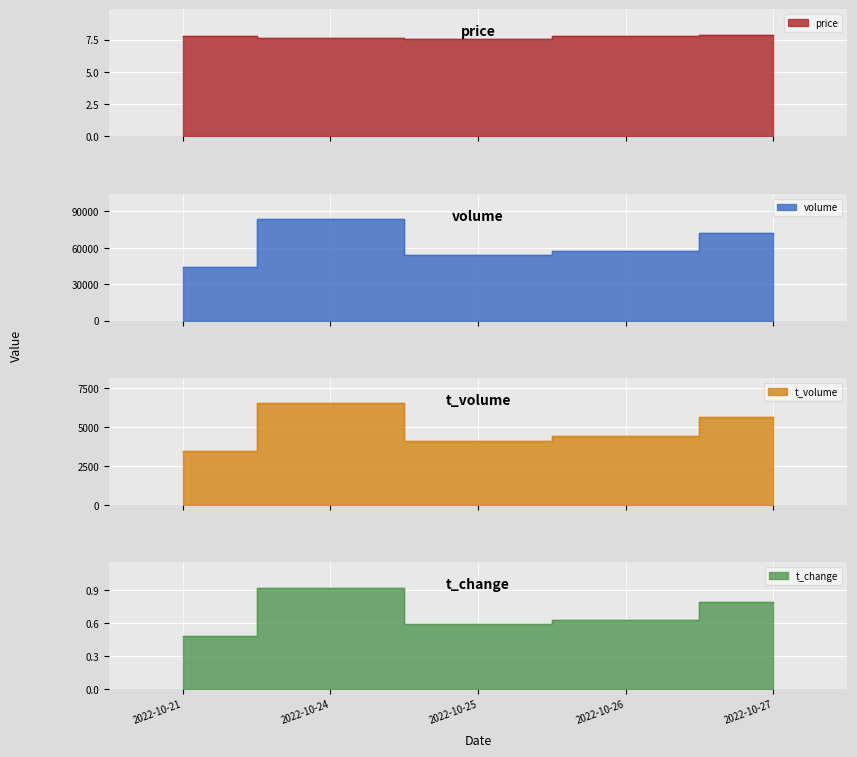

Rank the series at 2022-10-26 from highest to lowest value.

volume, t_volume, price, t_change